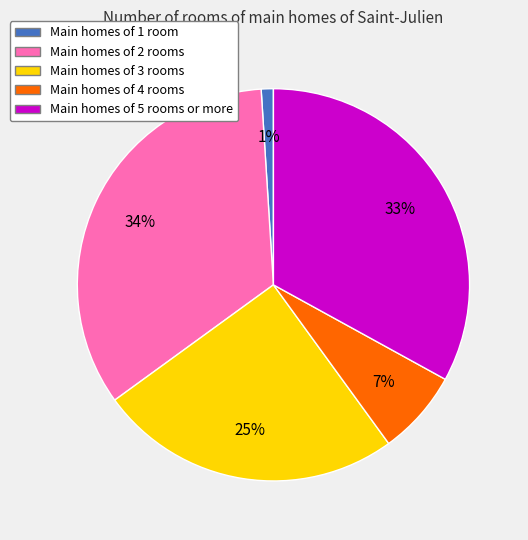

Is there any slice that represents more than half of the pie?

No